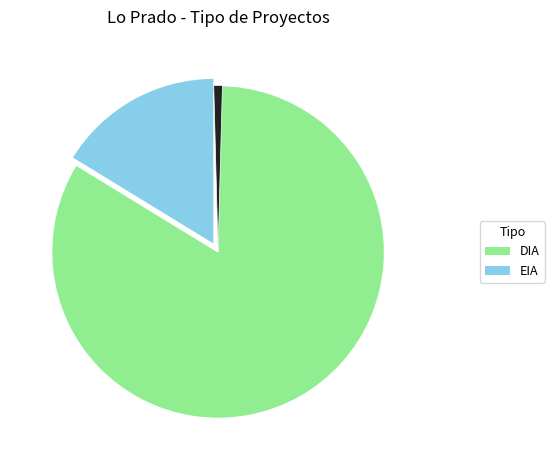

Rank the categories by value from lowest to highest.

EIA, DIA